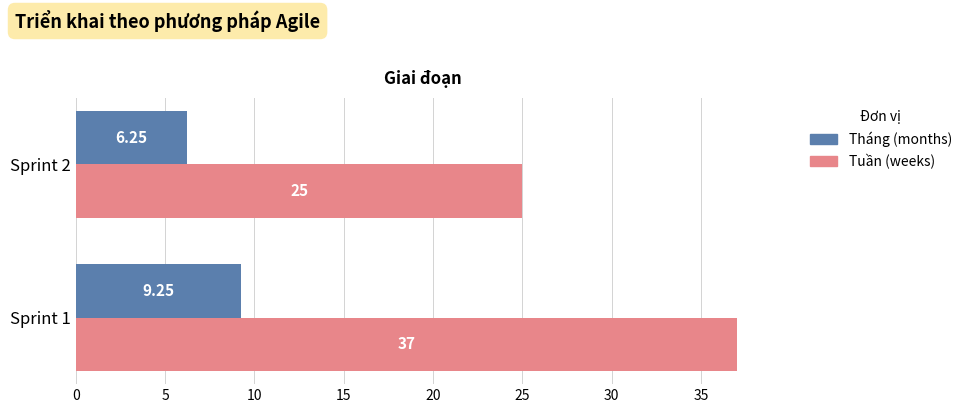

Rank the series at Sprint 2 from highest to lowest value.

Tuần (weeks), Tháng (months)